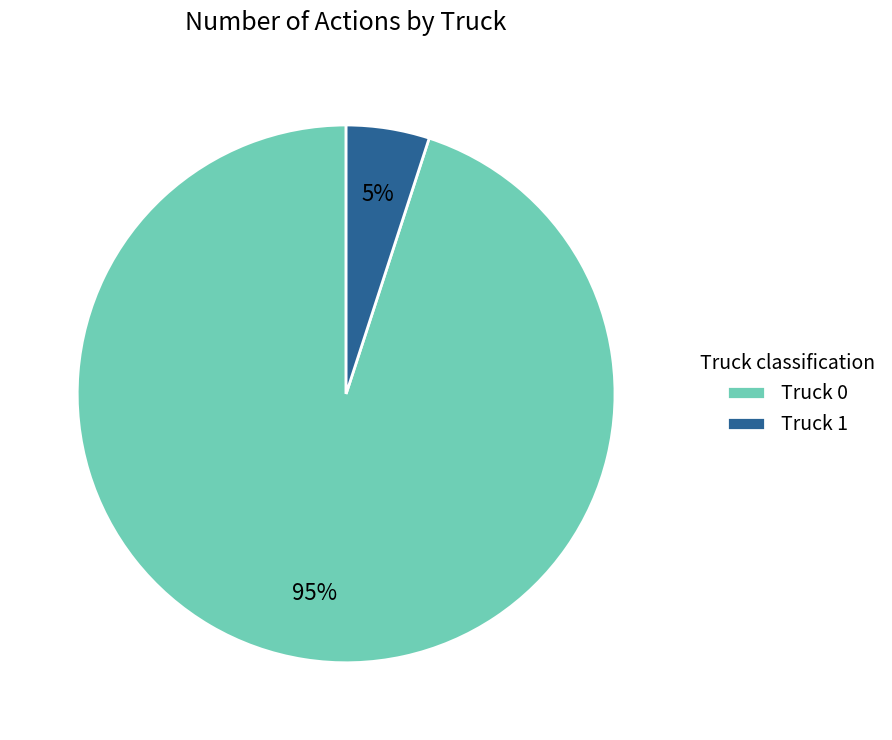

True or false: Truck 0 accounts for 90% of the total.

False